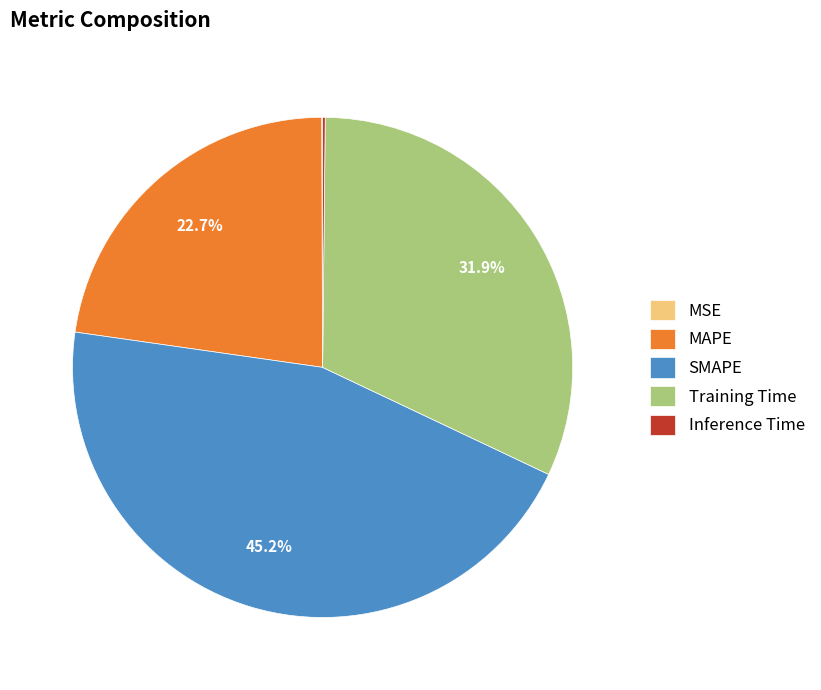

What is the largest slice in the pie chart?

SMAPE